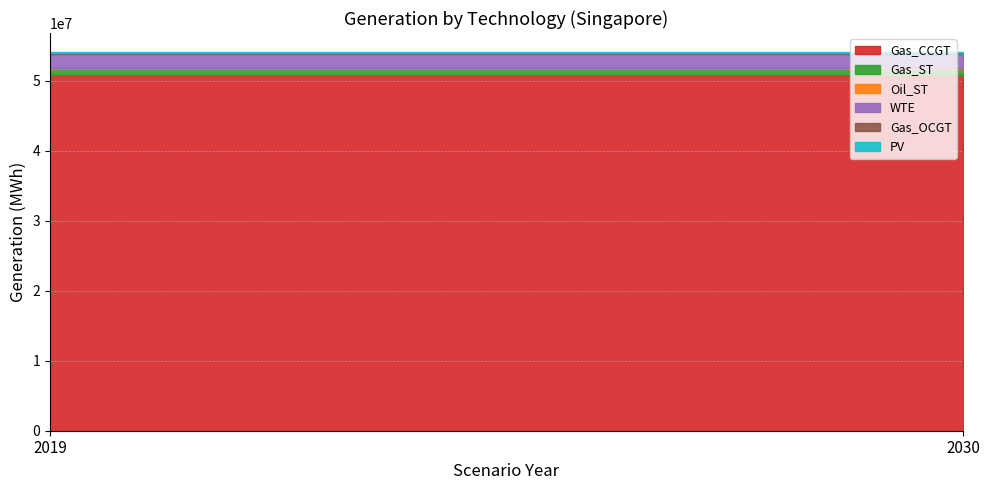

What is the value of the PV point at the 2nd from the left?

172635.1